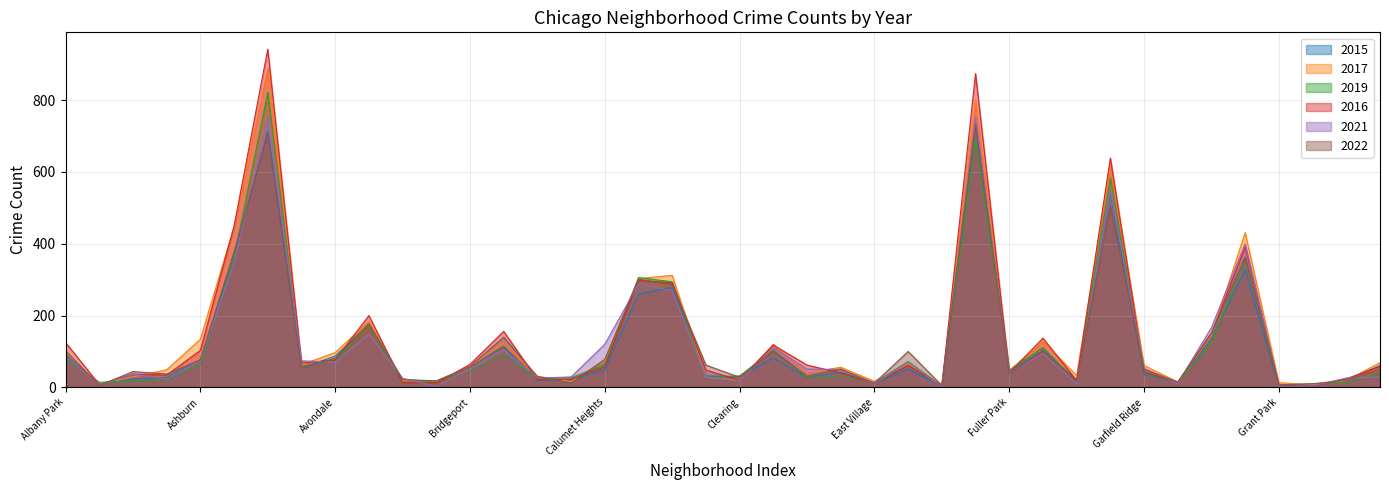

How many values in the 2019 series exceed 46?

19